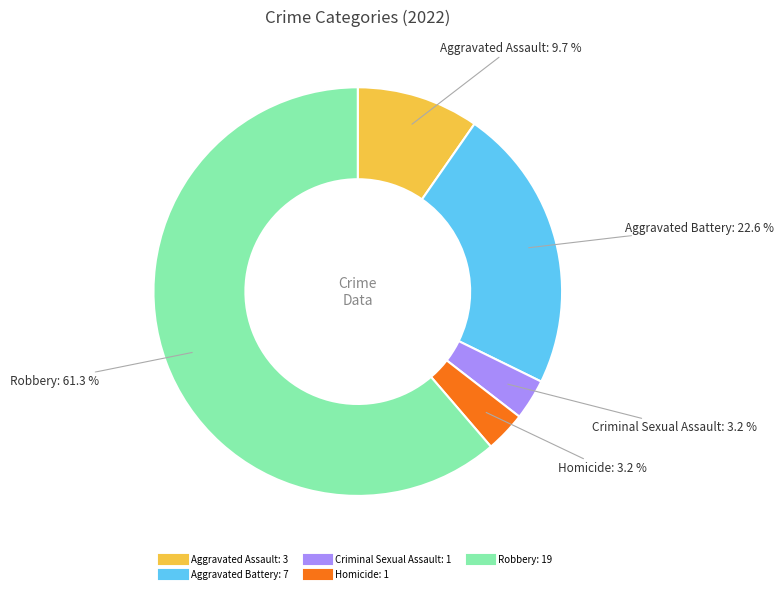

Which has a higher value, Aggravated Assault or Criminal Sexual Assault?

Aggravated Assault